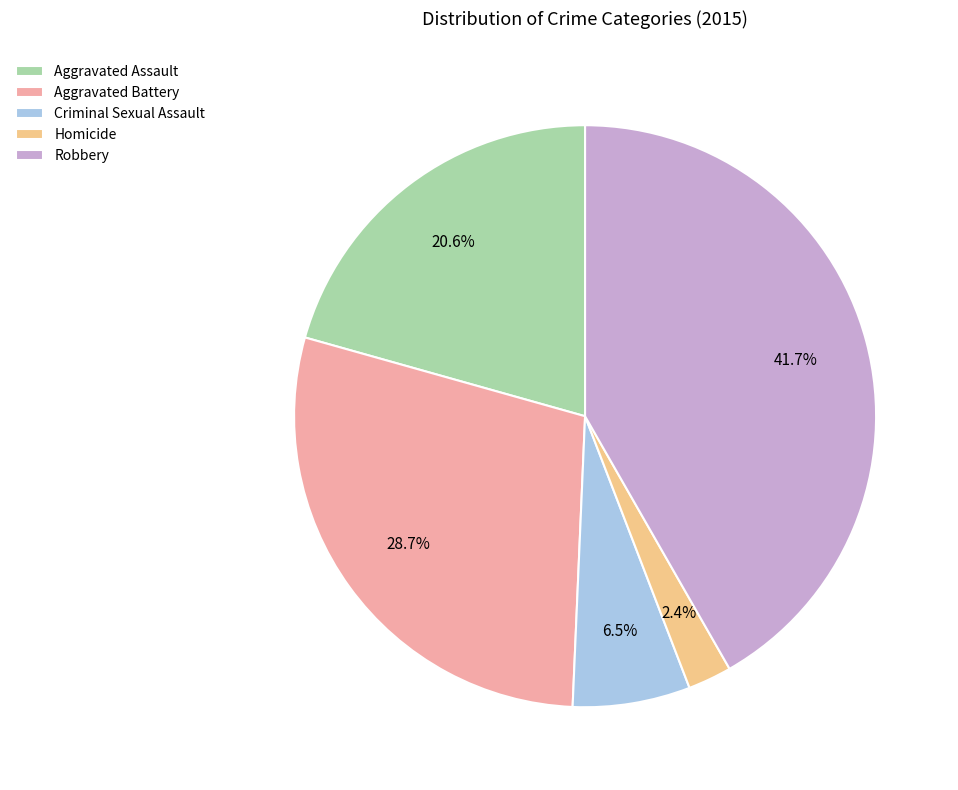

How many slices are in this pie chart?

5